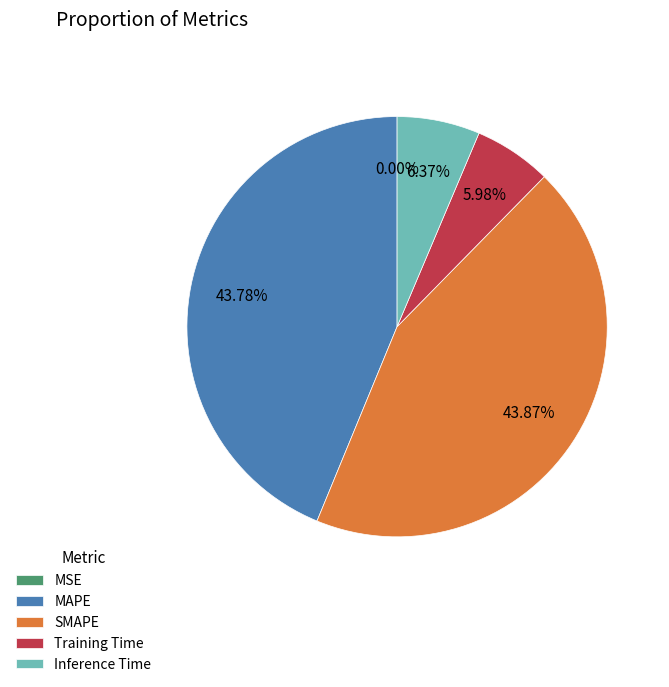

To the nearest percent, what is the difference between the largest and smallest slice percentages?

44%